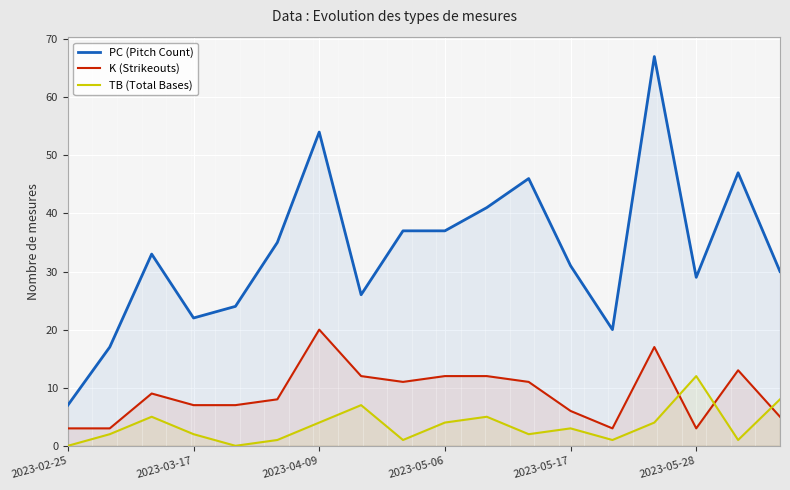

The value of TB (Total Bases) at 17 is 12. True or false?

False